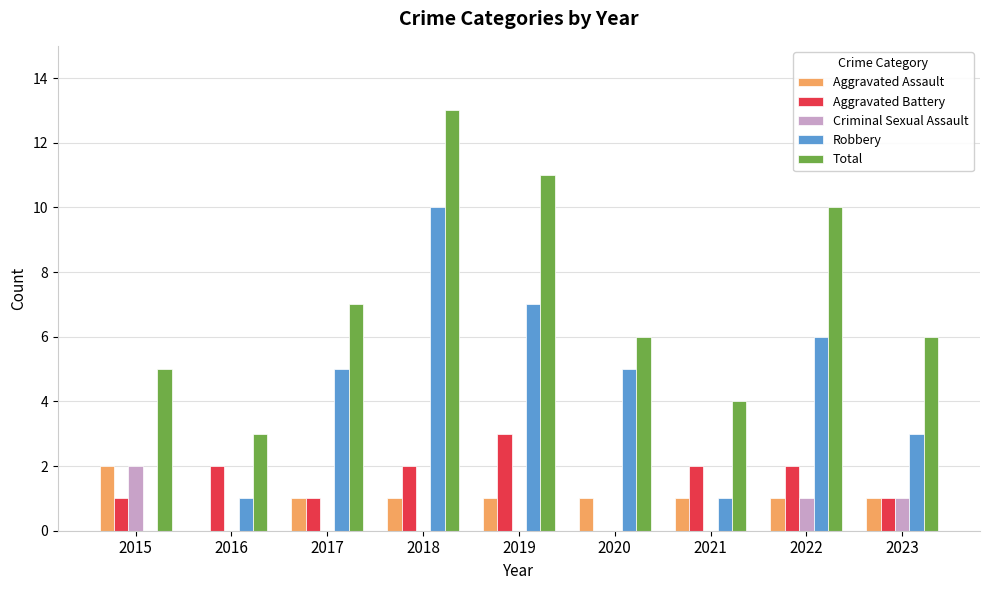

How many categories are shown in the chart?

9